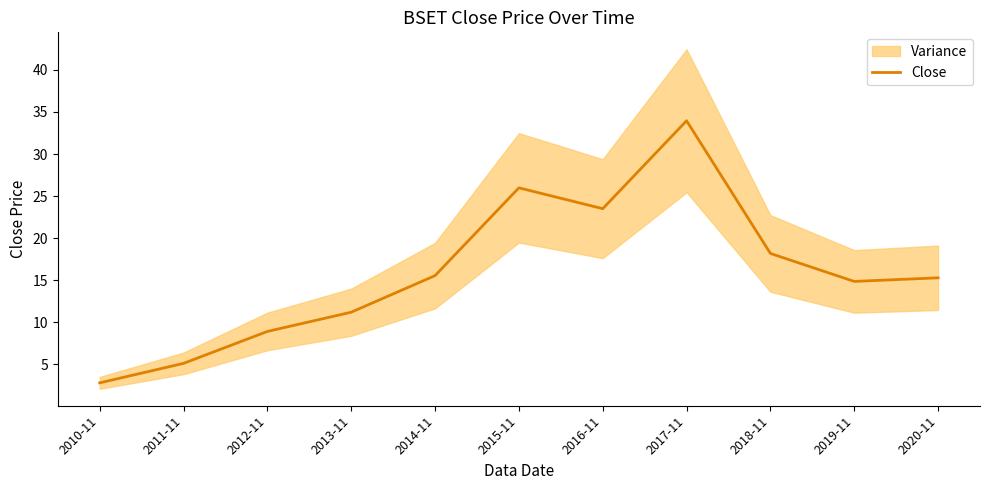

Approximately how many times larger is the value at 2013-11 compared to 2014-11?

0.7